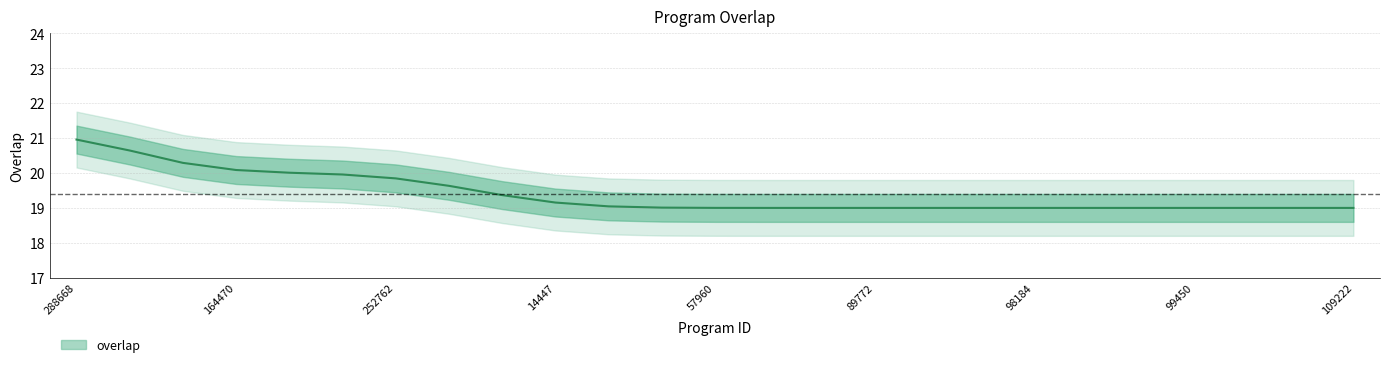

What is the sum of all values?

485